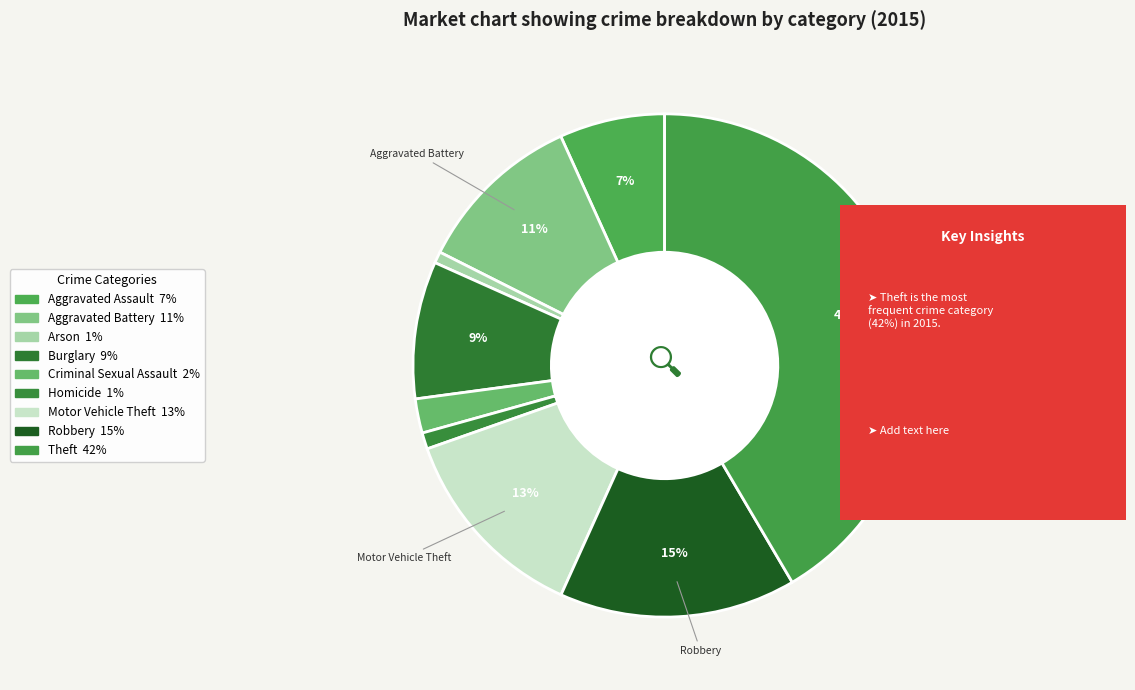

True or false: Aggravated Battery accounts for 11% of the total.

True